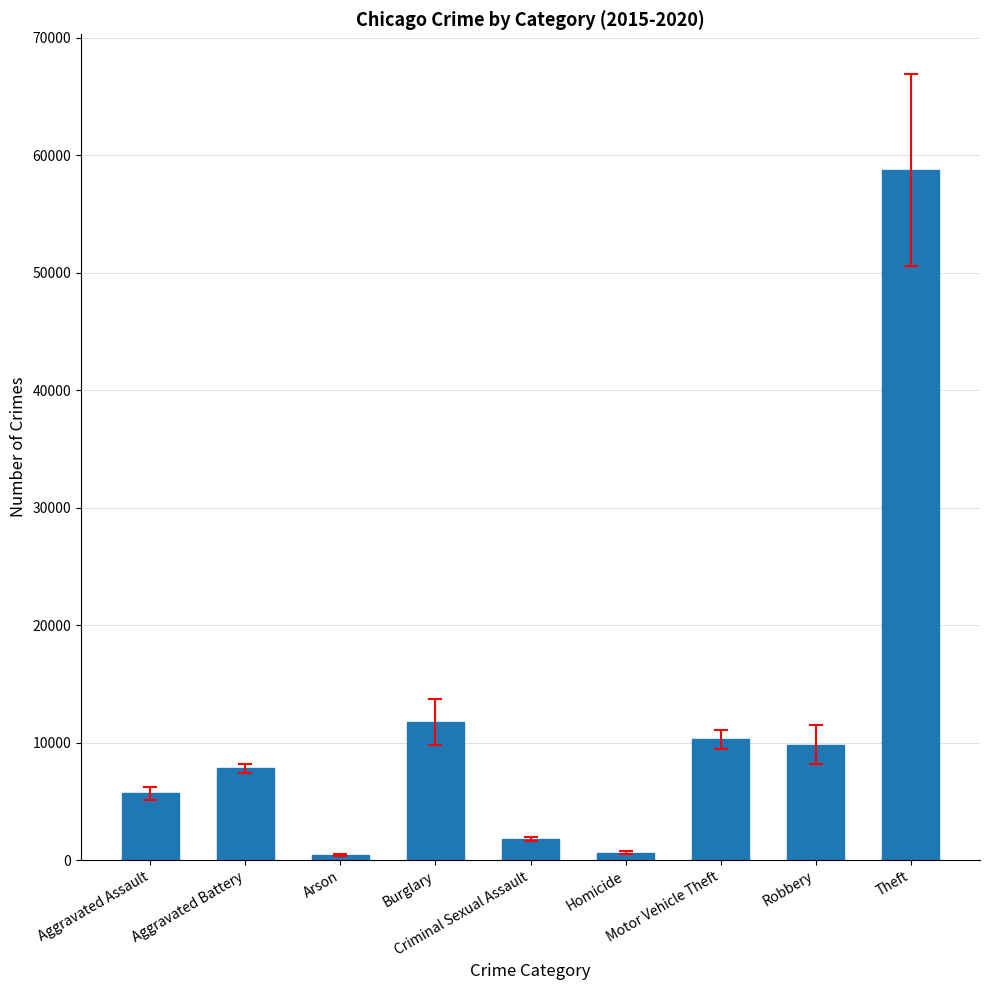

True or false: the data shows 58741.8 at Theft.

True